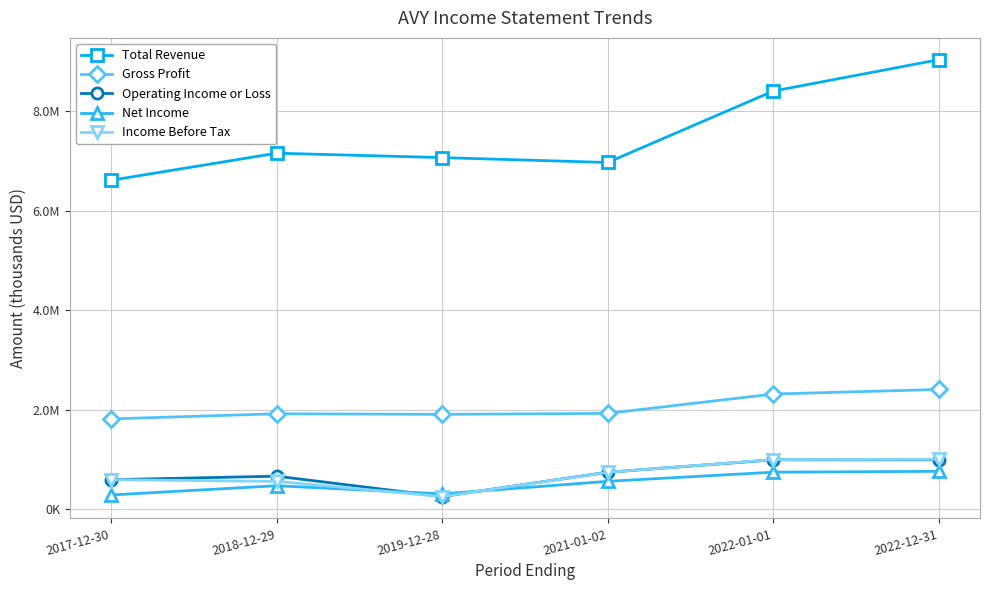

True or false: Total Revenue has more than 0 interior local peaks.

True